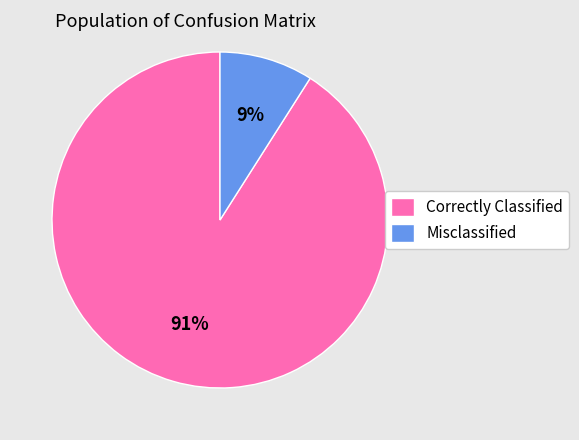

The Misclassified slice represents 9% of the pie. True or false?

True